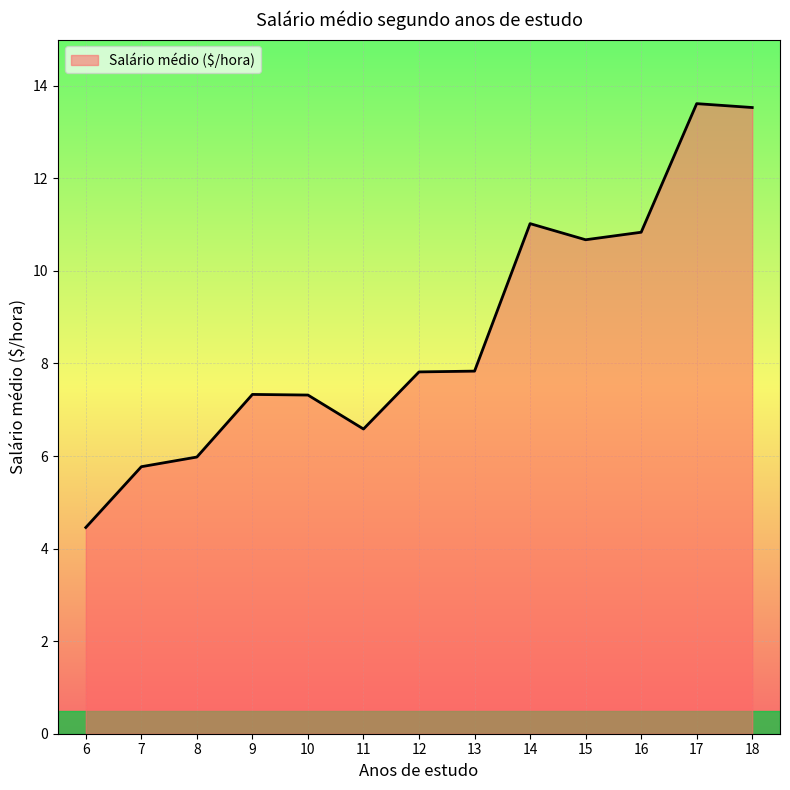

Where does the data first go above 7?

9